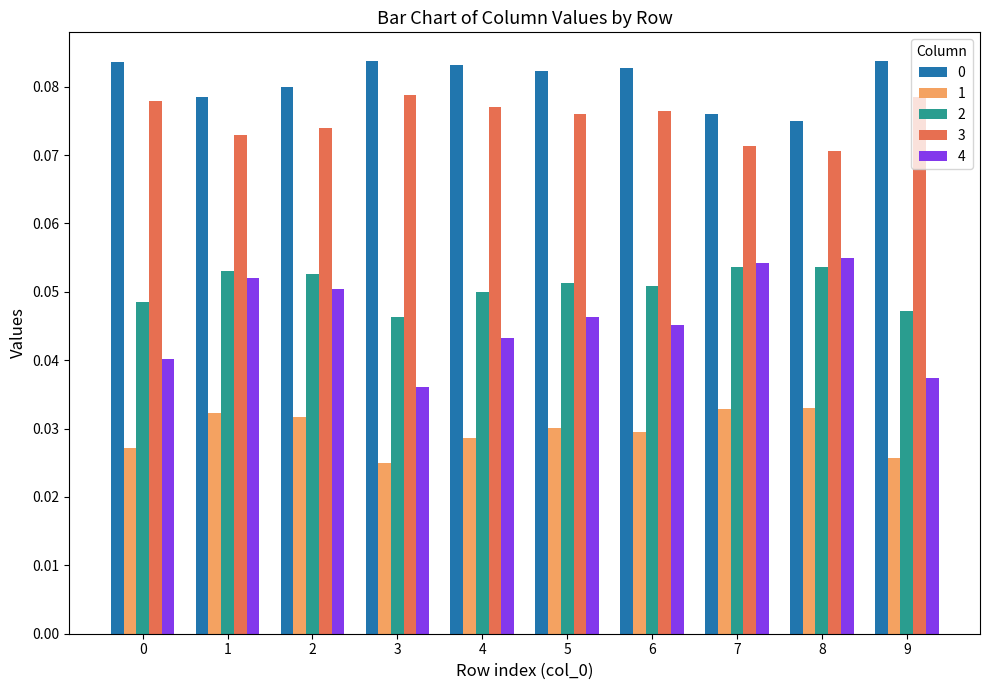

The value of 2 at 6 is 0.0. True or false?

False